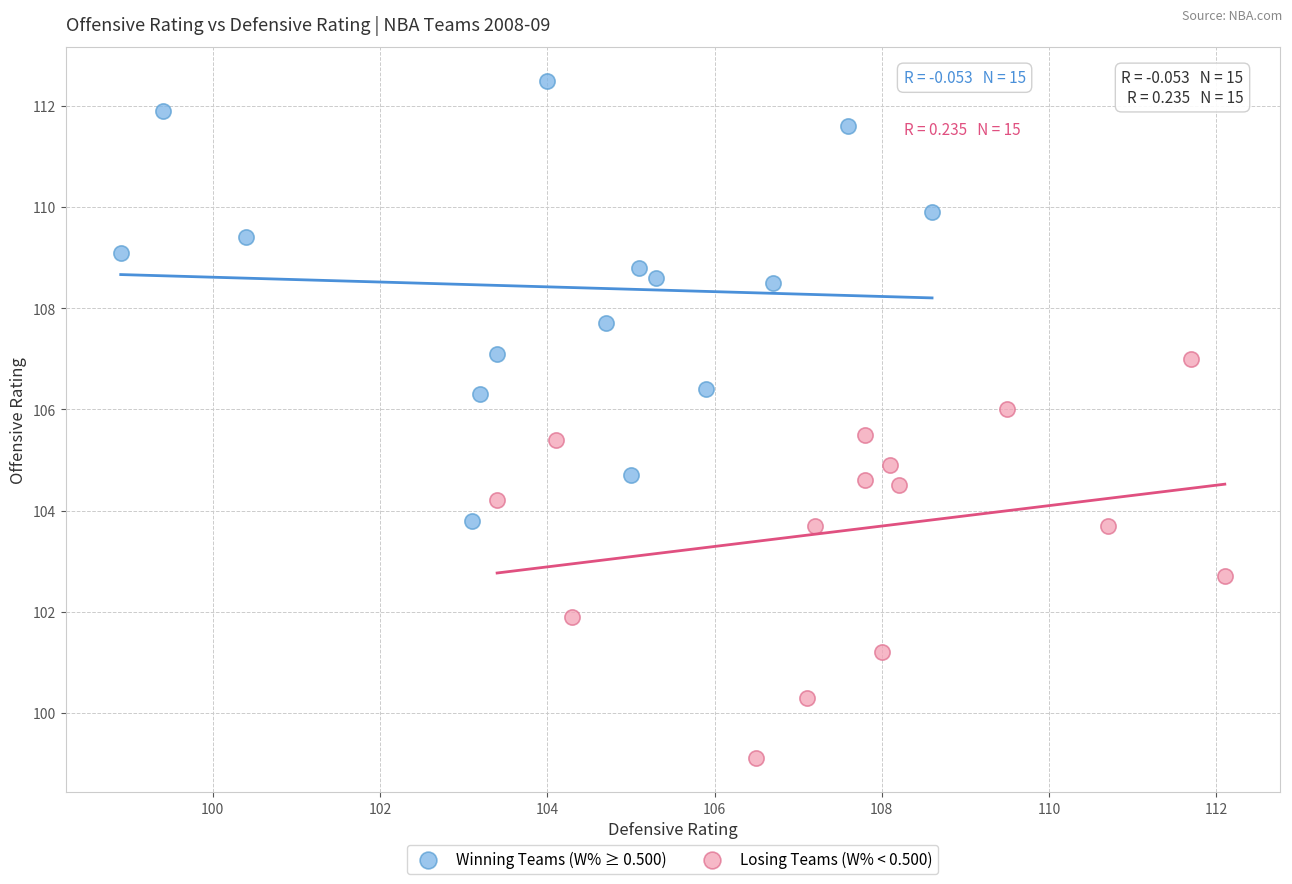

Which series reaches the minimum Y coordinate?

Losing Teams (W% < 0.500)